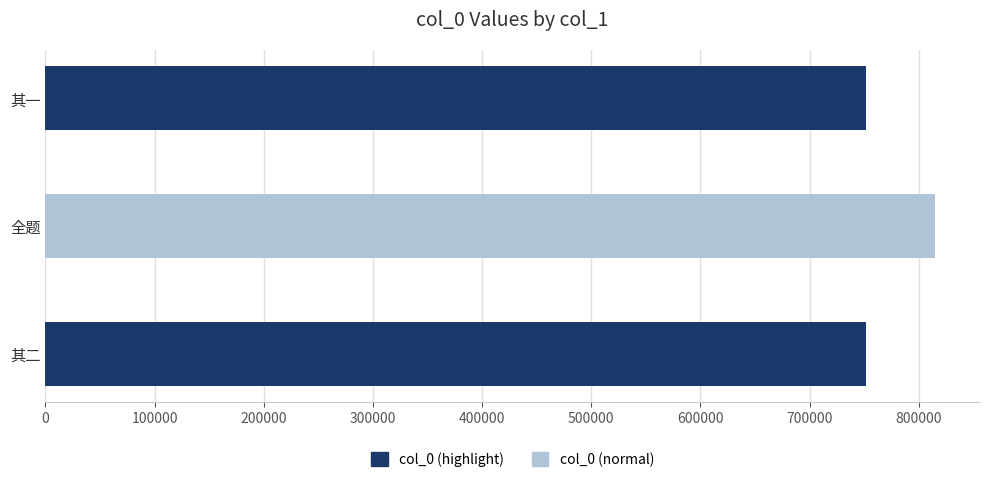

What is the average value?

772830